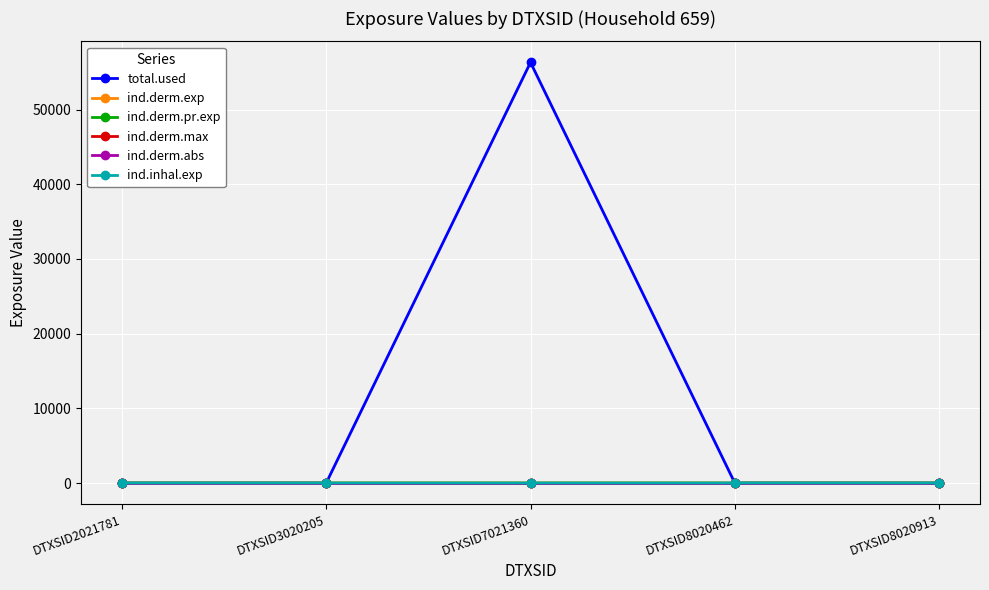

How many lines are shown in the chart?

6